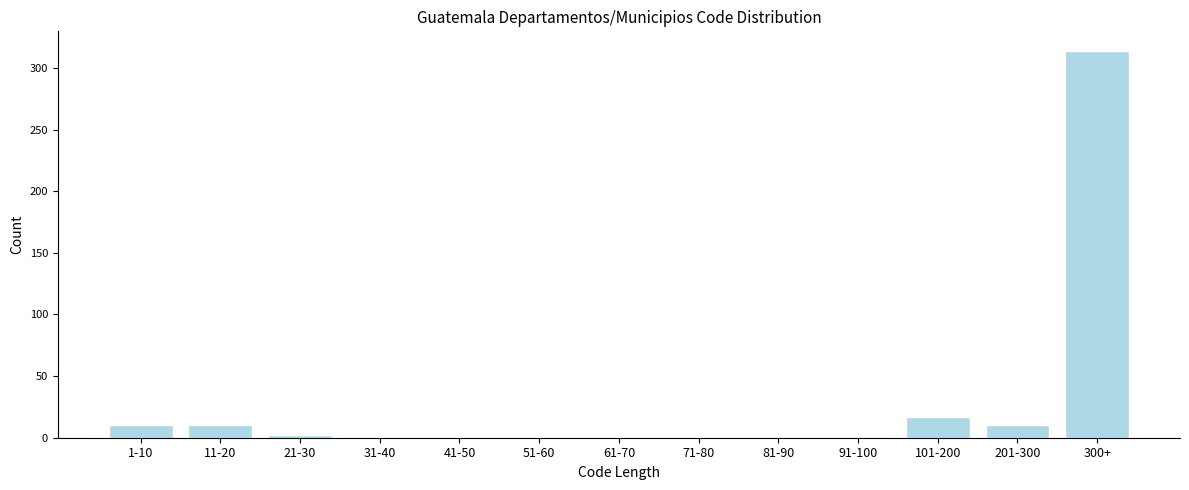

Reading left to right, extract all data points from this chart.

1-10=10	11-20=10	21-30=2	31-40=0	41-50=0	51-60=0	61-70=0	71-80=0	81-90=0	91-100=0	101-200=17	201-300=10	300+=314